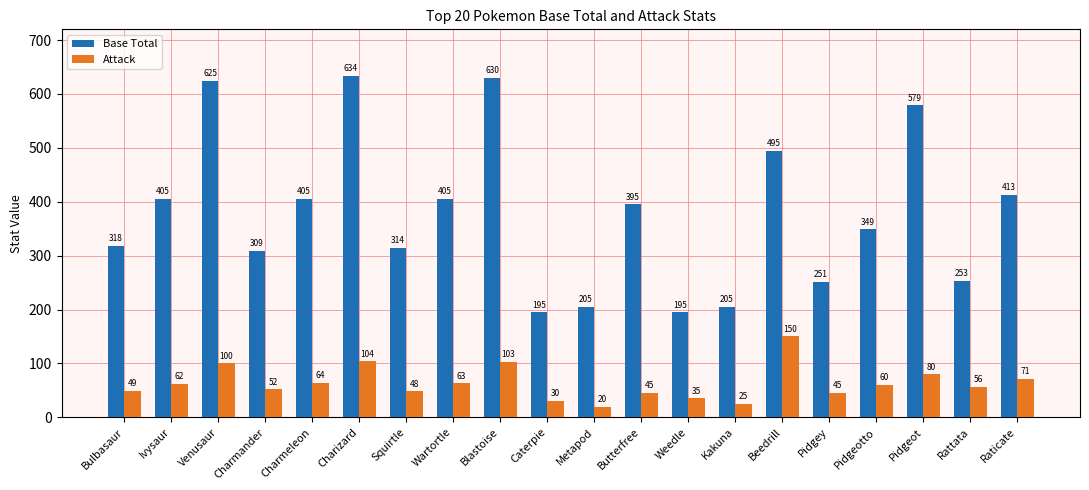

What is the difference between the maximum and second lowest values in the Attack series?

125